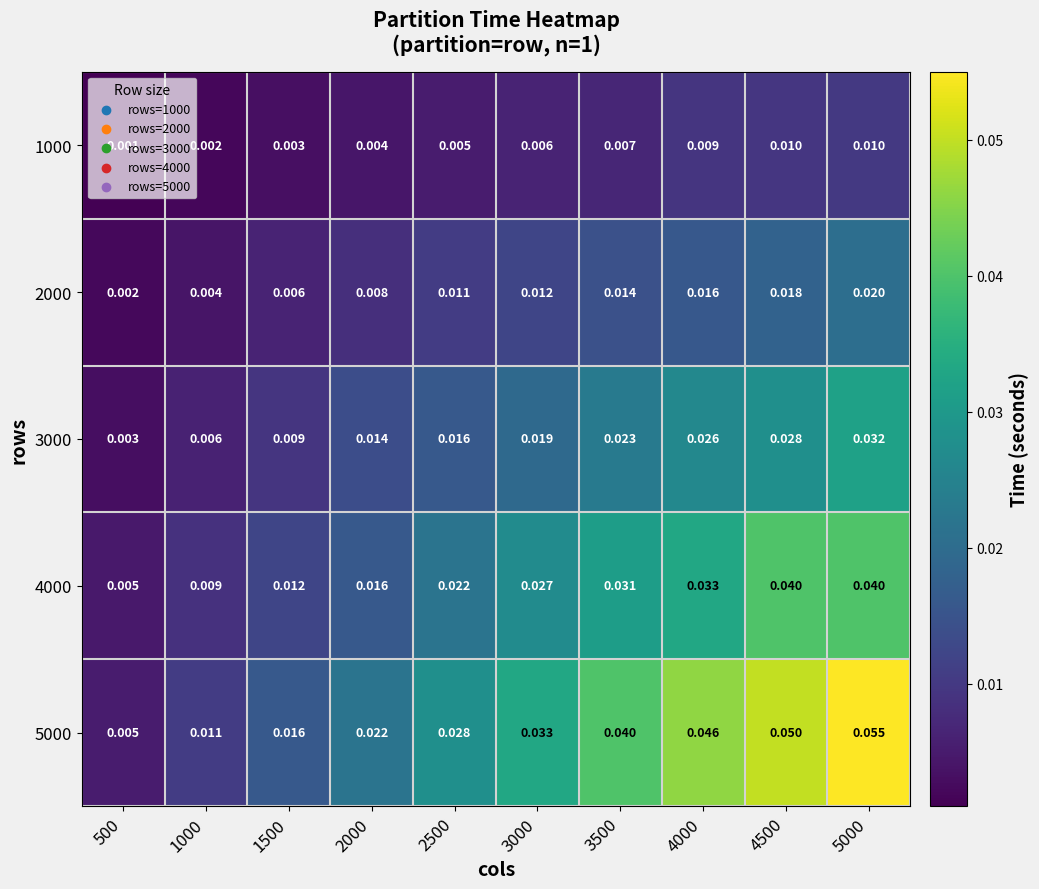

Rank the series by their maximum value, from lowest to highest.

1000, 2000, 3000, 4000, 5000